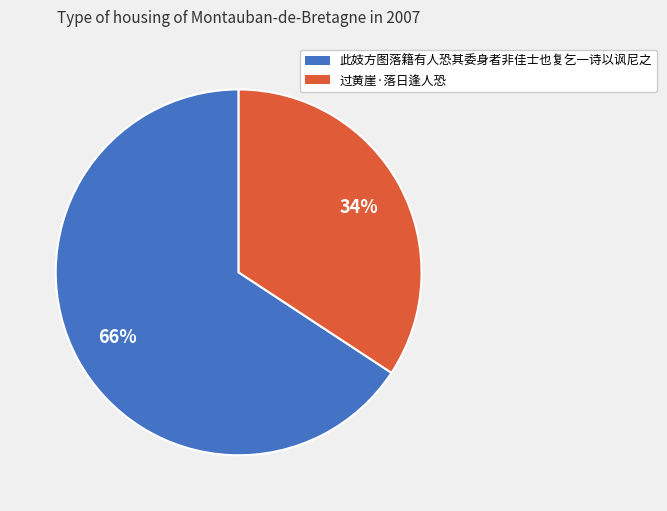

Approximately how many times larger is the value at 此妓方图落籍有人恐其委身者非佳士也复乞一诗以讽尼之 compared to 过黄崖·落日逢人恐?

1.9